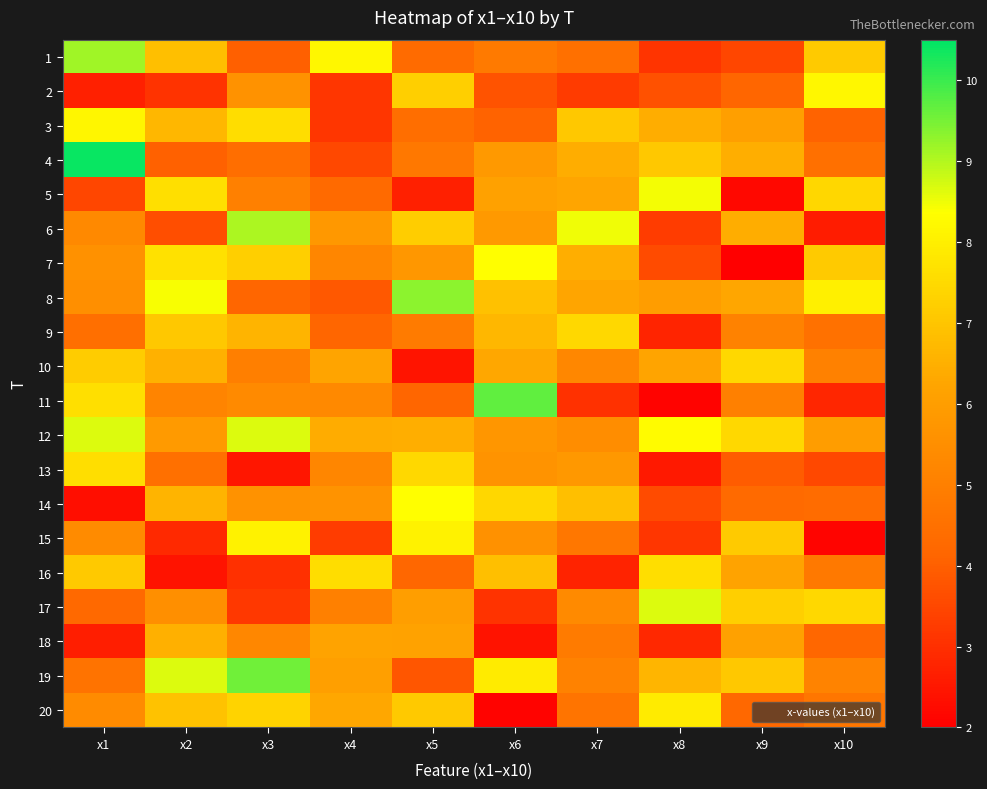

Reading left to right, list all the values displayed in this chart.

1: x1=9.1	x2=6.9	x3=4.0	x4=8.2	x5=4.3	x6=4.8	x7=4.5	x8=3.1	x9=3.5	x10=7.1
2: x1=2.7	x2=3.1	x3=5.6	x4=3.1	x5=7.2	x6=3.7	x7=3.2	x8=3.7	x9=4.1	x10=8.2
3: x1=8.2	x2=6.7	x3=7.6	x4=3.2	x5=4.4	x6=4.1	x7=7.1	x8=6.4	x9=6.0	x10=4.1
4: x1=10.4	x2=4.0	x3=4.4	x4=3.5	x5=4.7	x6=5.8	x7=6.4	x8=7.1	x9=6.5	x10=4.5
5: x1=3.5	x2=7.6	x3=5.0	x4=4.3	x5=2.7	x6=6.1	x7=6.2	x8=8.4	x9=2.2	x10=7.4
6: x1=5.3	x2=3.6	x3=9.1	x4=5.8	x5=7.2	x6=5.8	x7=8.5	x8=3.3	x9=6.4	x10=2.6
7: x1=5.6	x2=7.7	x3=7.2	x4=5.2	x5=5.8	x6=8.4	x7=6.5	x8=3.6	x9=2.0	x10=7.1
8: x1=5.5	x2=8.4	x3=4.2	x4=3.8	x5=9.3	x6=6.9	x7=6.2	x8=6.0	x9=6.3	x10=8.0
9: x1=4.4	x2=7.1	x3=6.6	x4=4.1	x5=4.8	x6=6.7	x7=7.5	x8=2.8	x9=5.1	x10=4.5
10: x1=7.2	x2=6.5	x3=5.0	x4=6.2	x5=2.4	x6=6.3	x7=5.2	x8=6.2	x9=7.5	x10=5.0
11: x1=7.6	x2=5.1	x3=5.3	x4=5.3	x5=4.1	x6=9.7	x7=3.0	x8=2.1	x9=5.0	x10=2.8
12: x1=8.7	x2=5.9	x3=8.7	x4=6.4	x5=6.5	x6=5.7	x7=5.4	x8=8.3	x9=7.5	x10=6.0
13: x1=7.6	x2=4.5	x3=2.5	x4=5.2	x5=7.4	x6=5.6	x7=5.8	x8=2.5	x9=3.9	x10=3.5
14: x1=2.3	x2=6.6	x3=5.6	x4=5.6	x5=8.3	x6=7.4	x7=6.9	x8=3.6	x9=4.3	x10=4.4
15: x1=5.4	x2=2.9	x3=8.1	x4=3.3	x5=8.1	x6=5.6	x7=4.7	x8=3.2	x9=7.1	x10=2.1
16: x1=7.1	x2=2.4	x3=3.0	x4=7.6	x5=4.2	x6=6.9	x7=2.8	x8=7.6	x9=6.2	x10=4.8
17: x1=4.2	x2=5.5	x3=3.2	x4=5.0	x5=6.0	x6=3.1	x7=5.3	x8=8.6	x9=7.2	x10=7.5
18: x1=2.7	x2=6.5	x3=5.2	x4=6.2	x5=6.1	x6=2.4	x7=4.8	x8=2.8	x9=6.1	x10=4.2
19: x1=4.6	x2=8.7	x3=9.5	x4=6.0	x5=3.8	x6=7.9	x7=5.1	x8=6.6	x9=7.1	x10=5.1
20: x1=5.4	x2=6.9	x3=7.3	x4=6.3	x5=7.1	x6=2.1	x7=4.6	x8=7.9	x9=4.2	x10=4.7